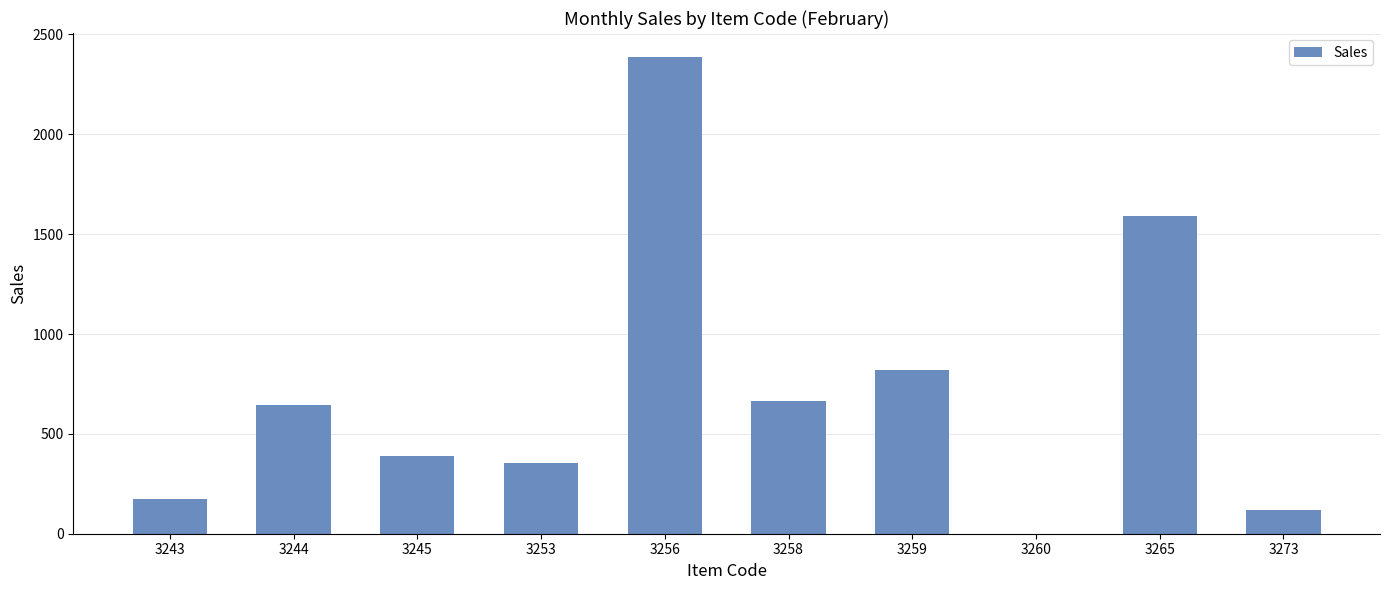

What is the change in value from 3253 to 3265?

+1239